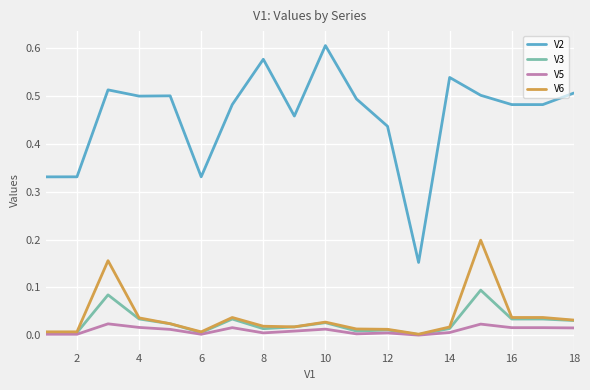

True or false: V2 and V5 cross at least once.

False